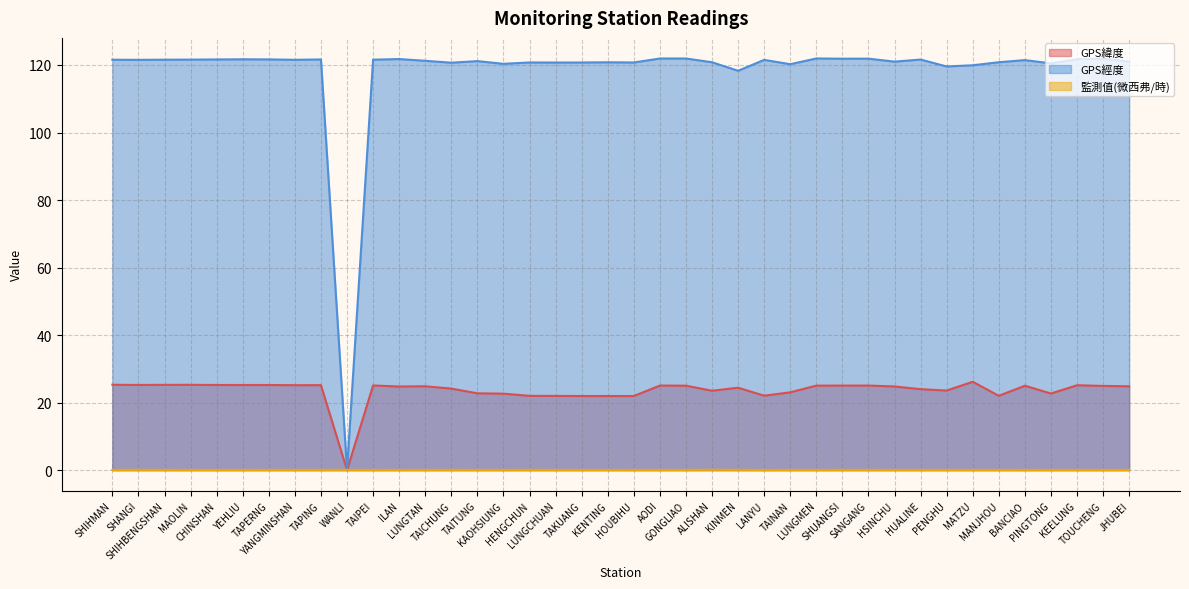

What is the label of the 24th point from the right?

HENGCHUN